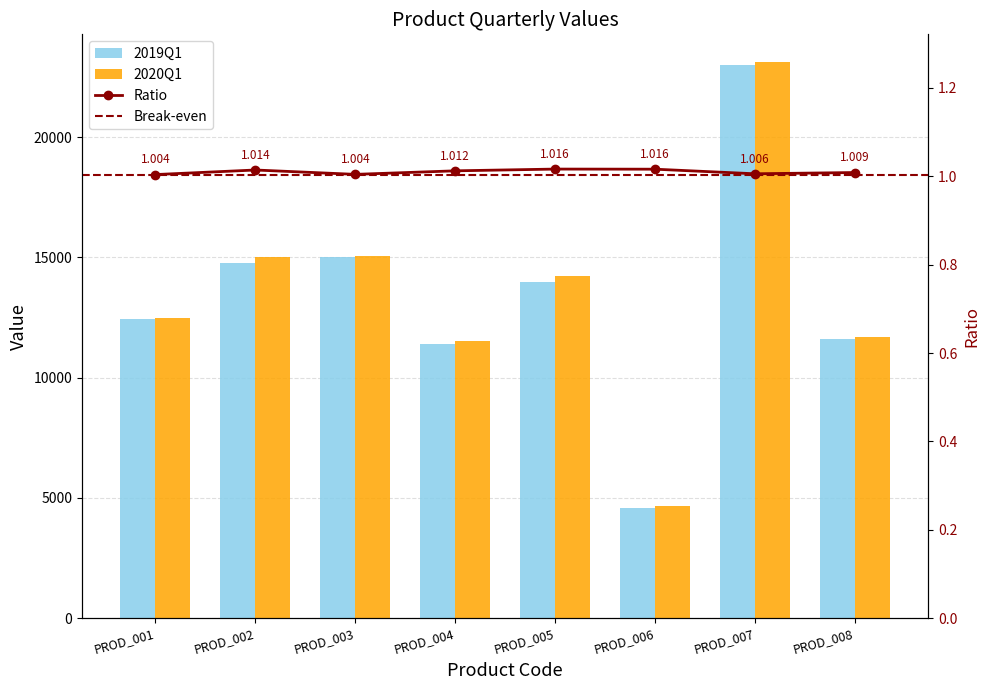

Which has a higher value, PROD_007 or PROD_004?

PROD_007